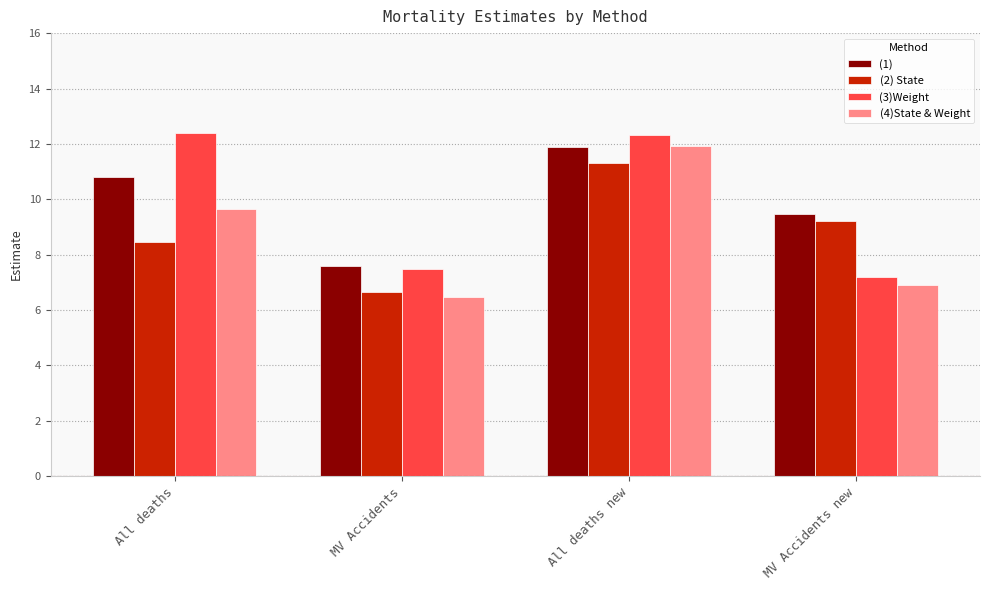

What is the total value across all series at All deaths new?

47.5